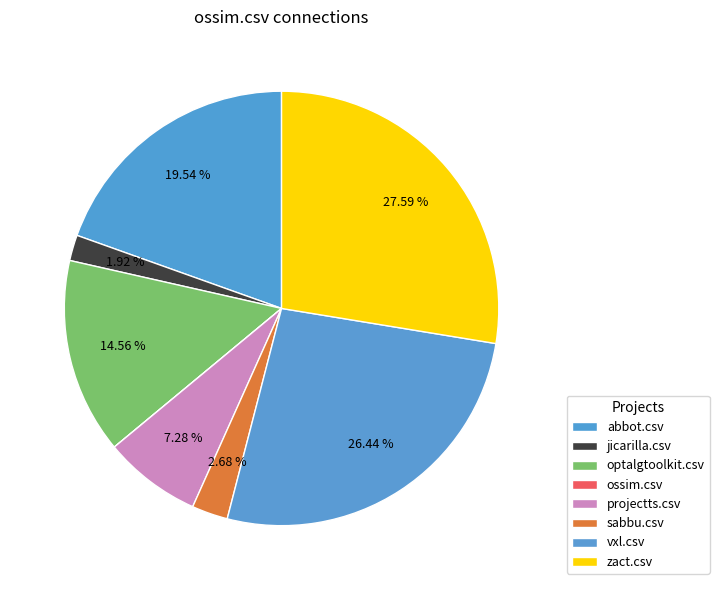

To the nearest percent, what is the average slice percentage?

12%